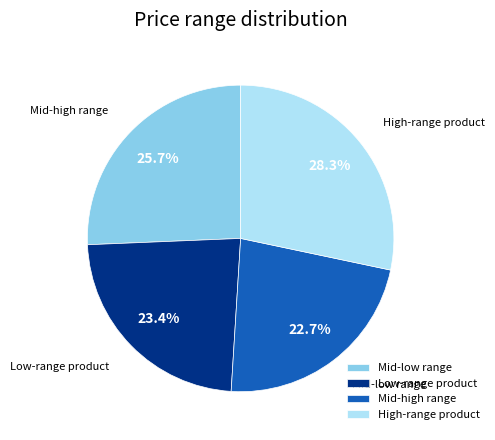

How much of the chart is everything except Low-range product?

76.6%